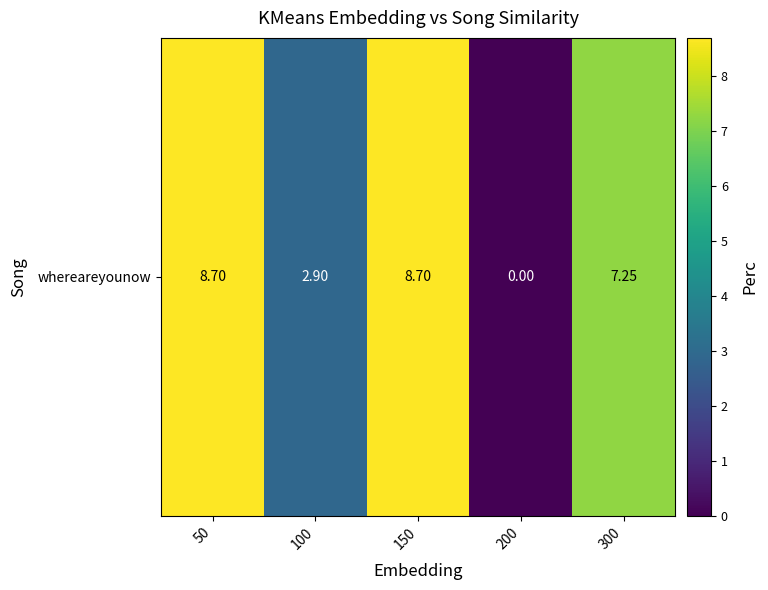

Reading left to right, list all the values displayed in this chart.

50=8.7	100=2.9	150=8.7	200=0.0	300=7.2